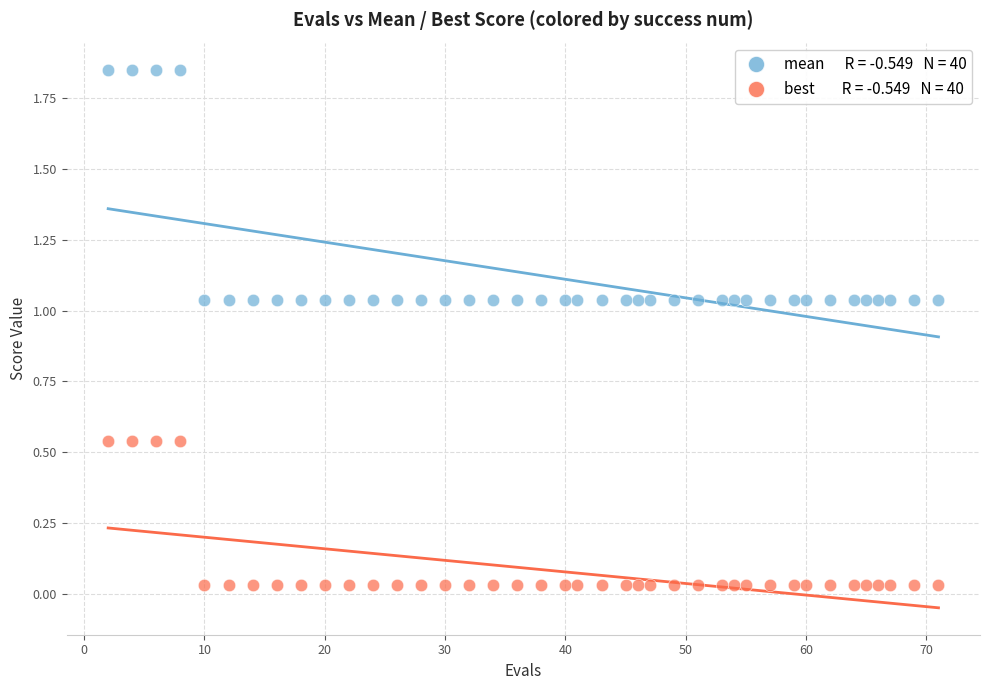

Across all data points, what is the range of X values (max minus min)?

69.0